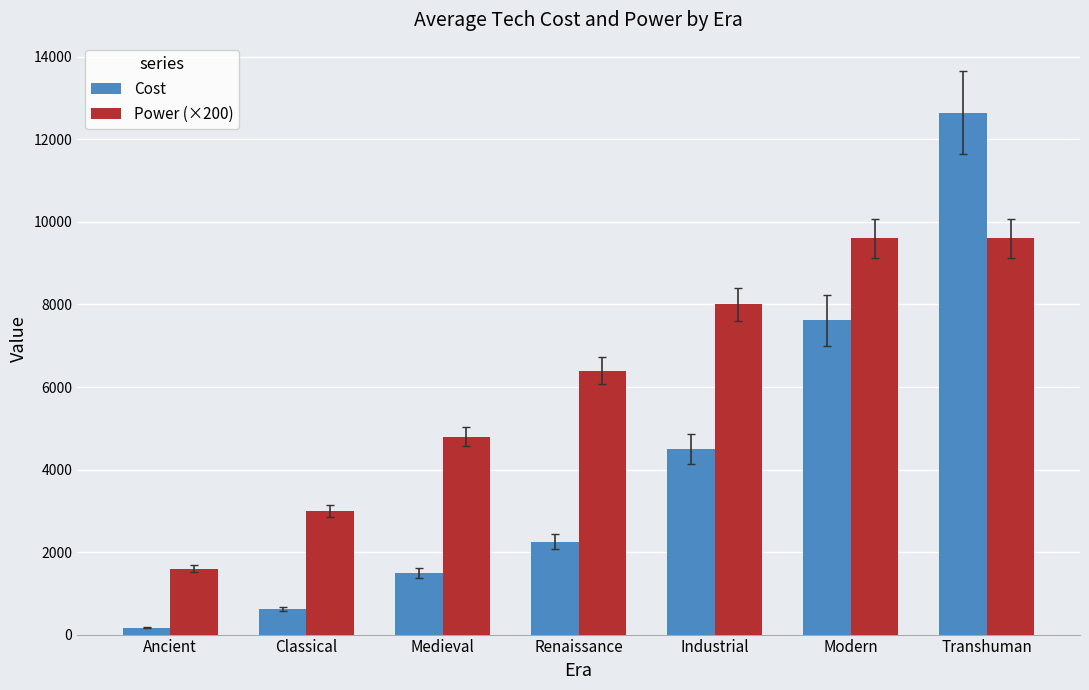

What is the value of the Power (×200) bar at the 6th from the left?

9600